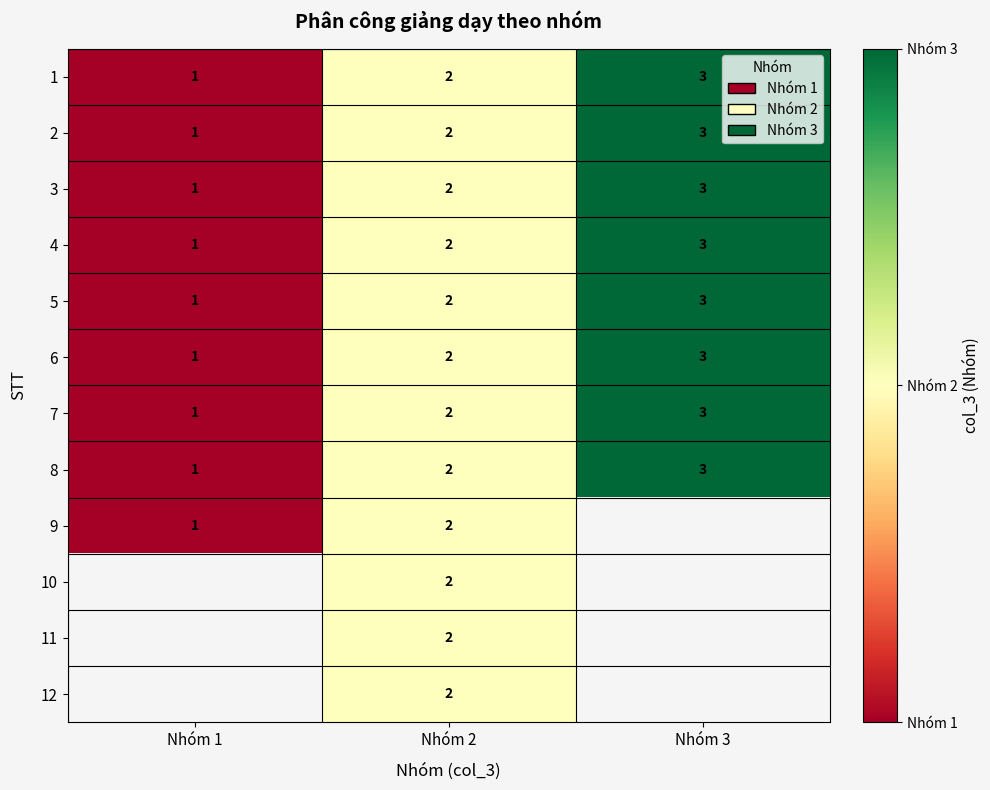

The 11 series shows 2 at Nhóm 2. True or false?

True